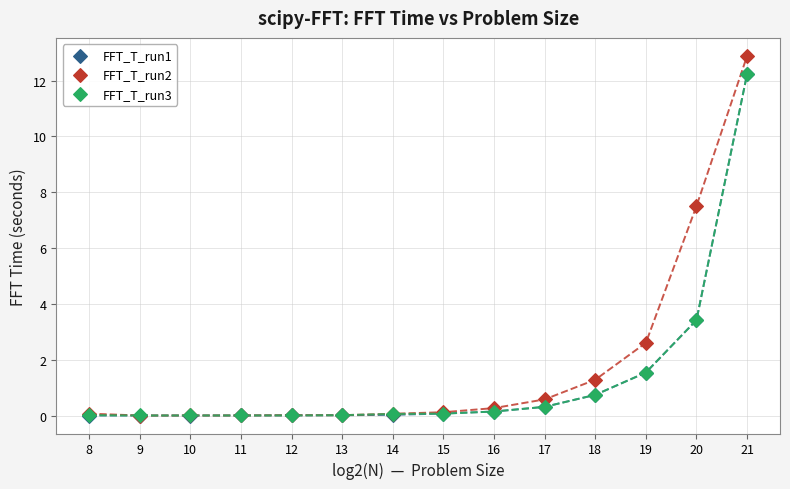

Which series has the largest Y range (max minus min)?

FFT_T_run2